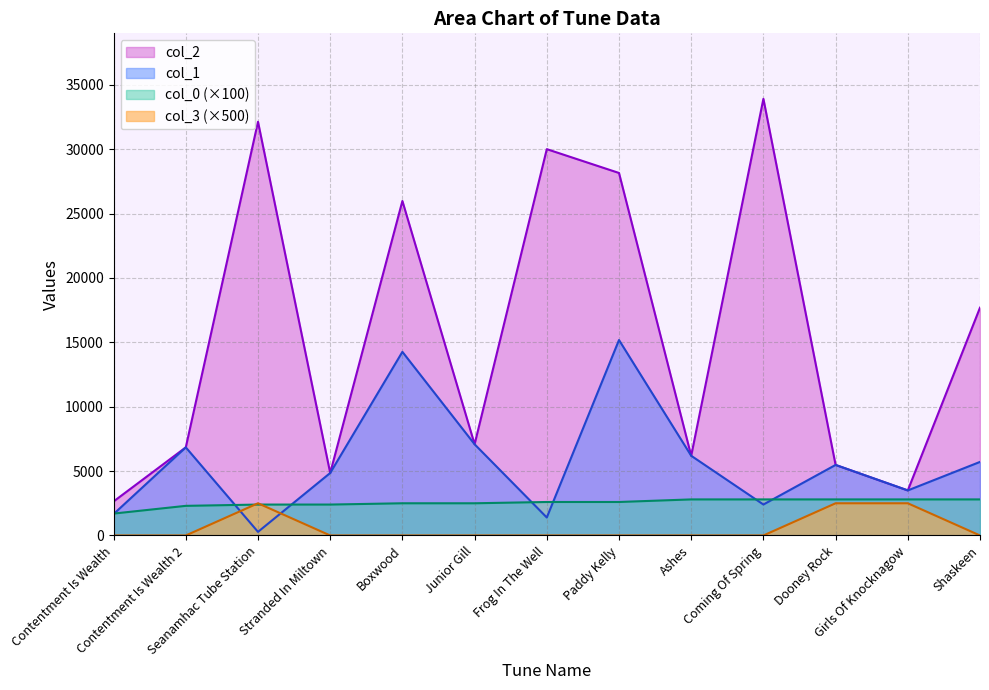

Which series has the largest range (max minus min)?

col_2